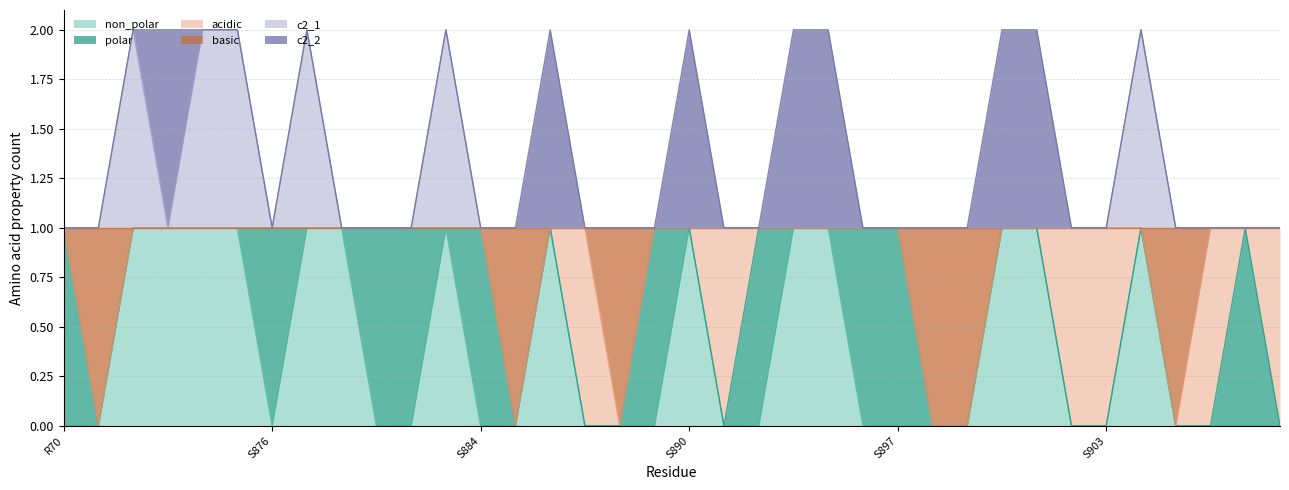

Does the chart display data point markers on the line(s)?

No